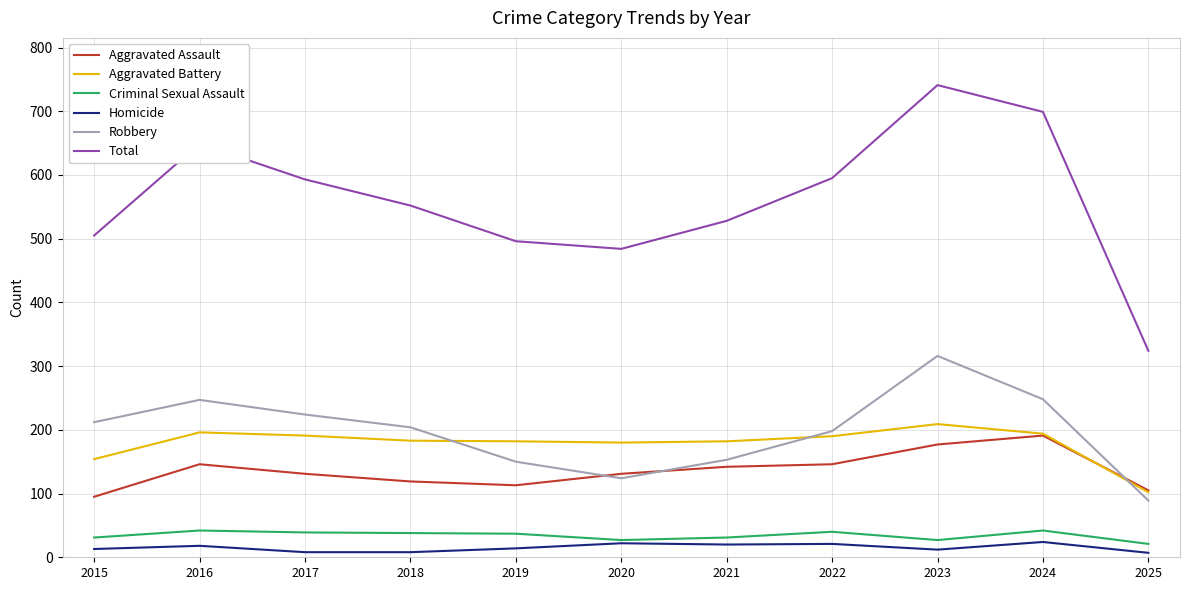

Rank the series at 2021 from highest to lowest value.

Total, Aggravated Battery, Robbery, Aggravated Assault, Criminal Sexual Assault, Homicide